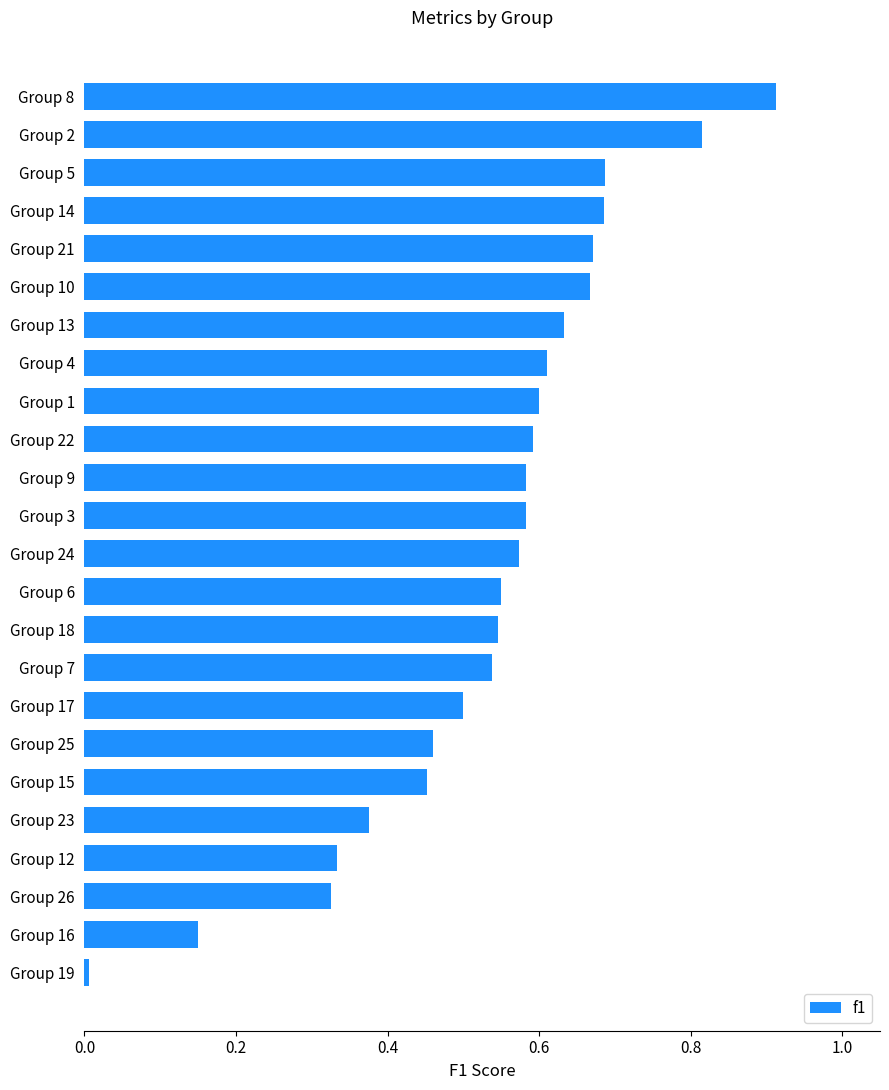

Are the bars horizontal?

Yes